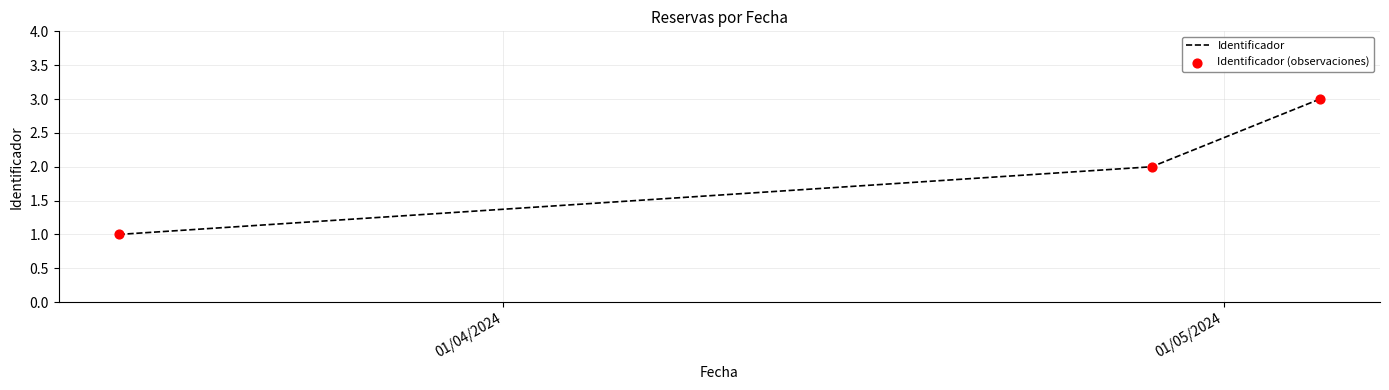

What is the sum of all values?

6